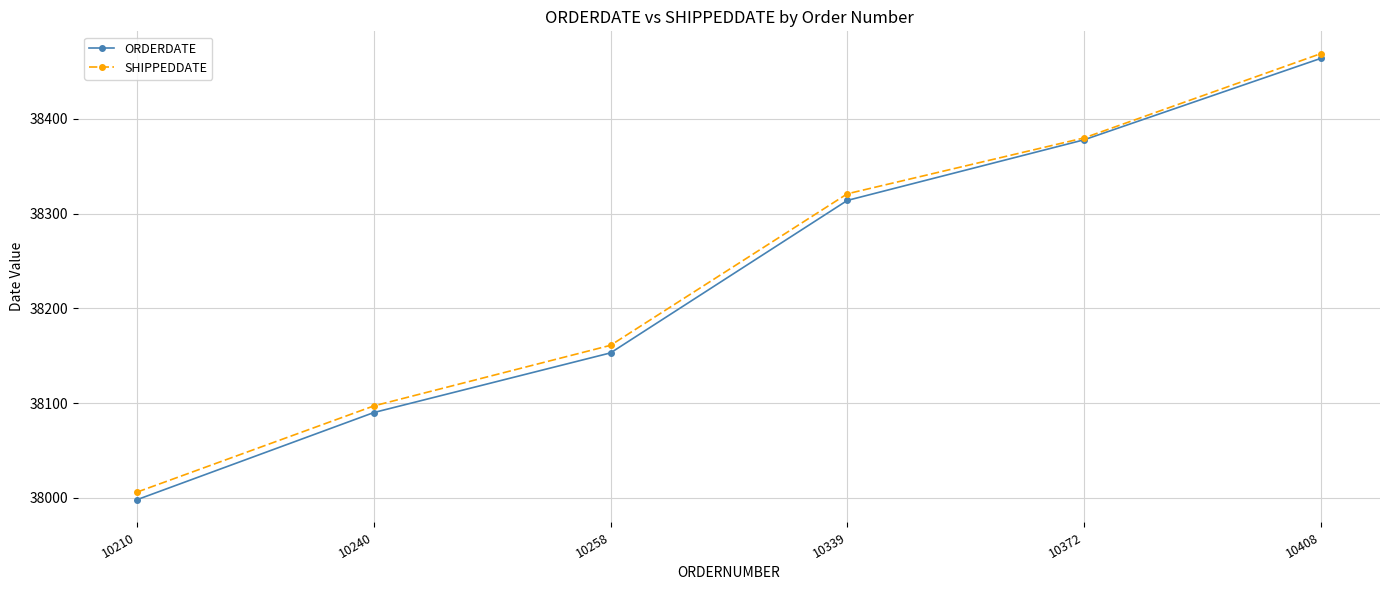

Does the chart have visible grid lines?

Yes